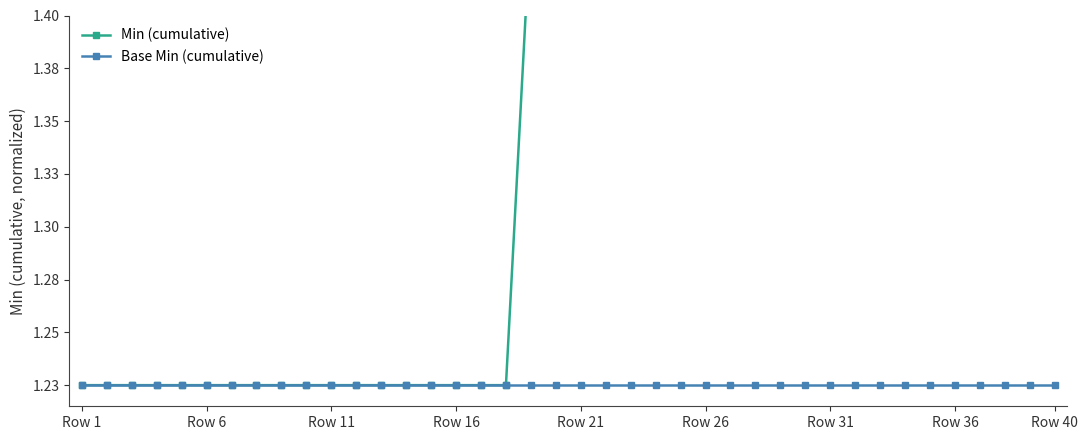

True or false: Base Min (cumulative) and Min (cumulative) cross at least once.

False